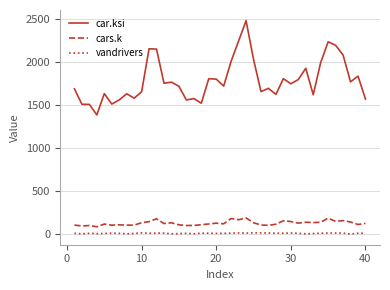

What is the maximum value for car.ksi?

2478